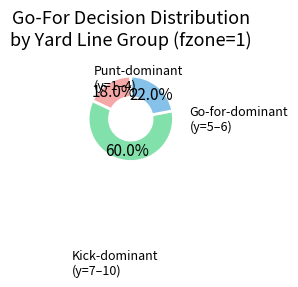

Is there any slice that represents more than half of the pie?

Yes